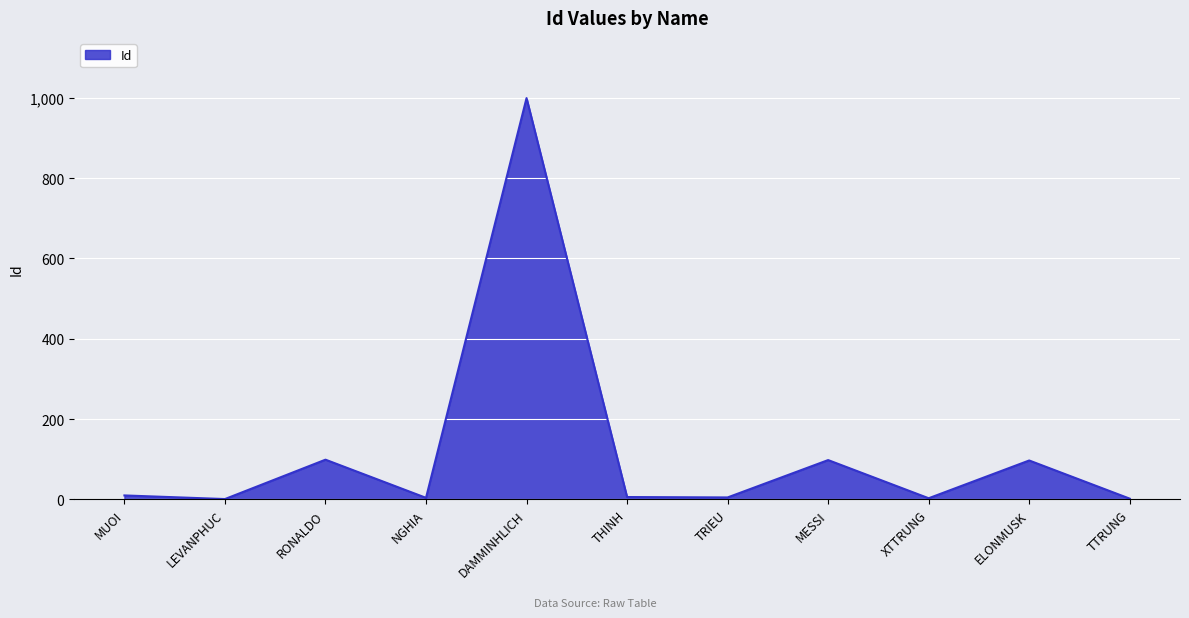

The chart shows a value of 133 at ELONMUSK. True or false?

False